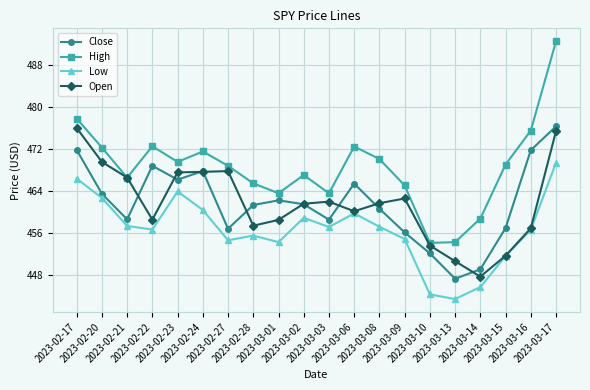

Which series changed the most between 2023-02-28 and 2023-03-03?

Open